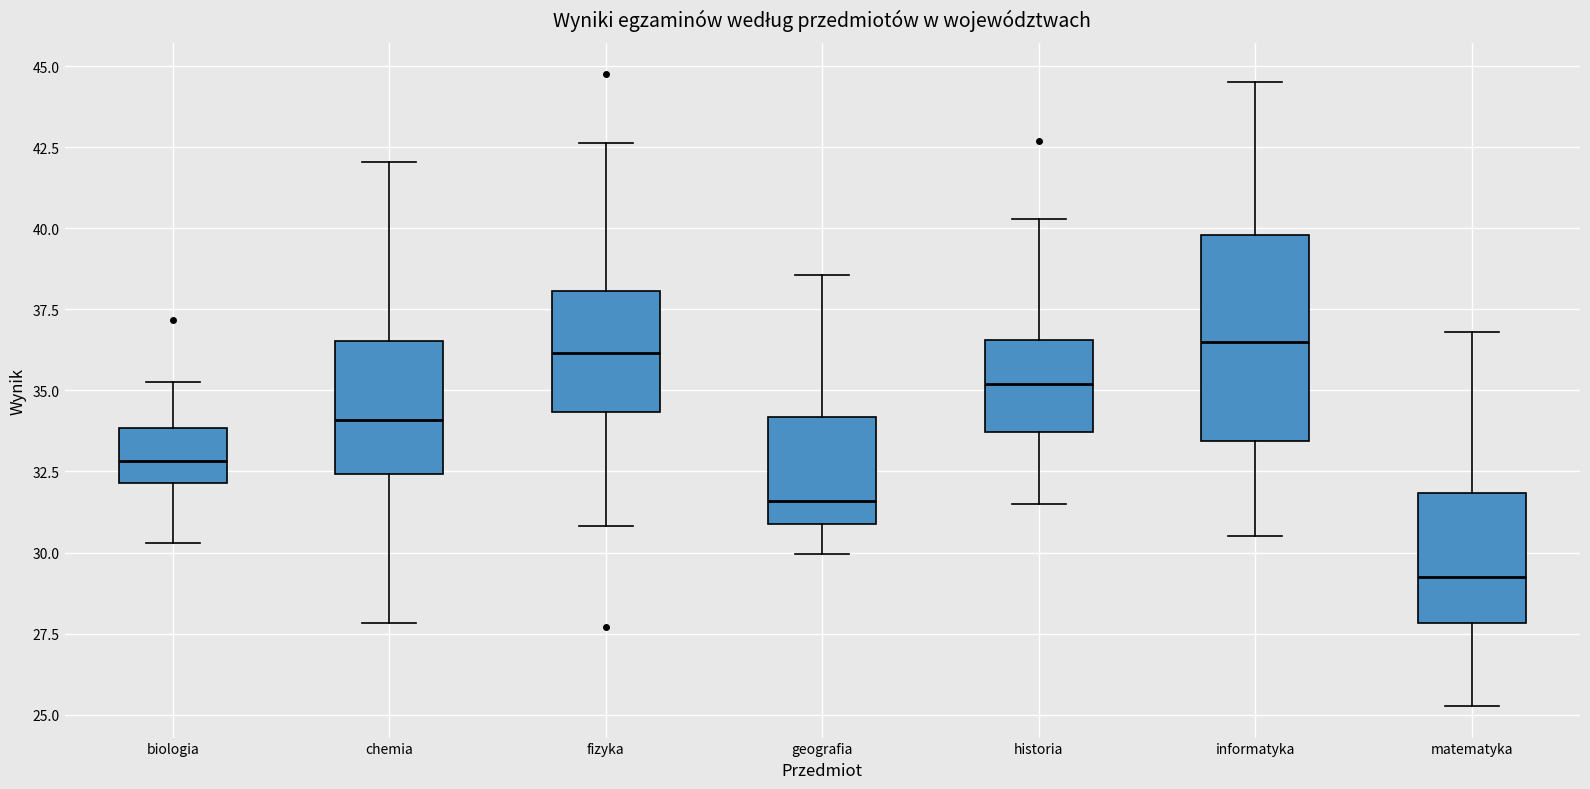

Comparing the boxes themselves (not the whiskers), which one is the tallest?

informatyka